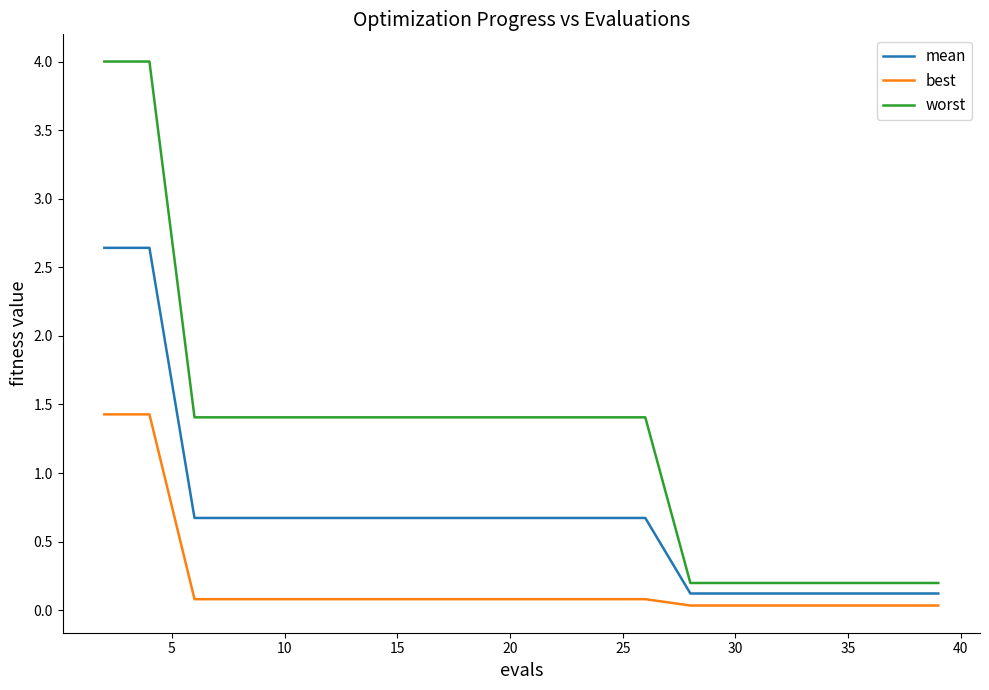

Does the chart have visible grid lines?

No